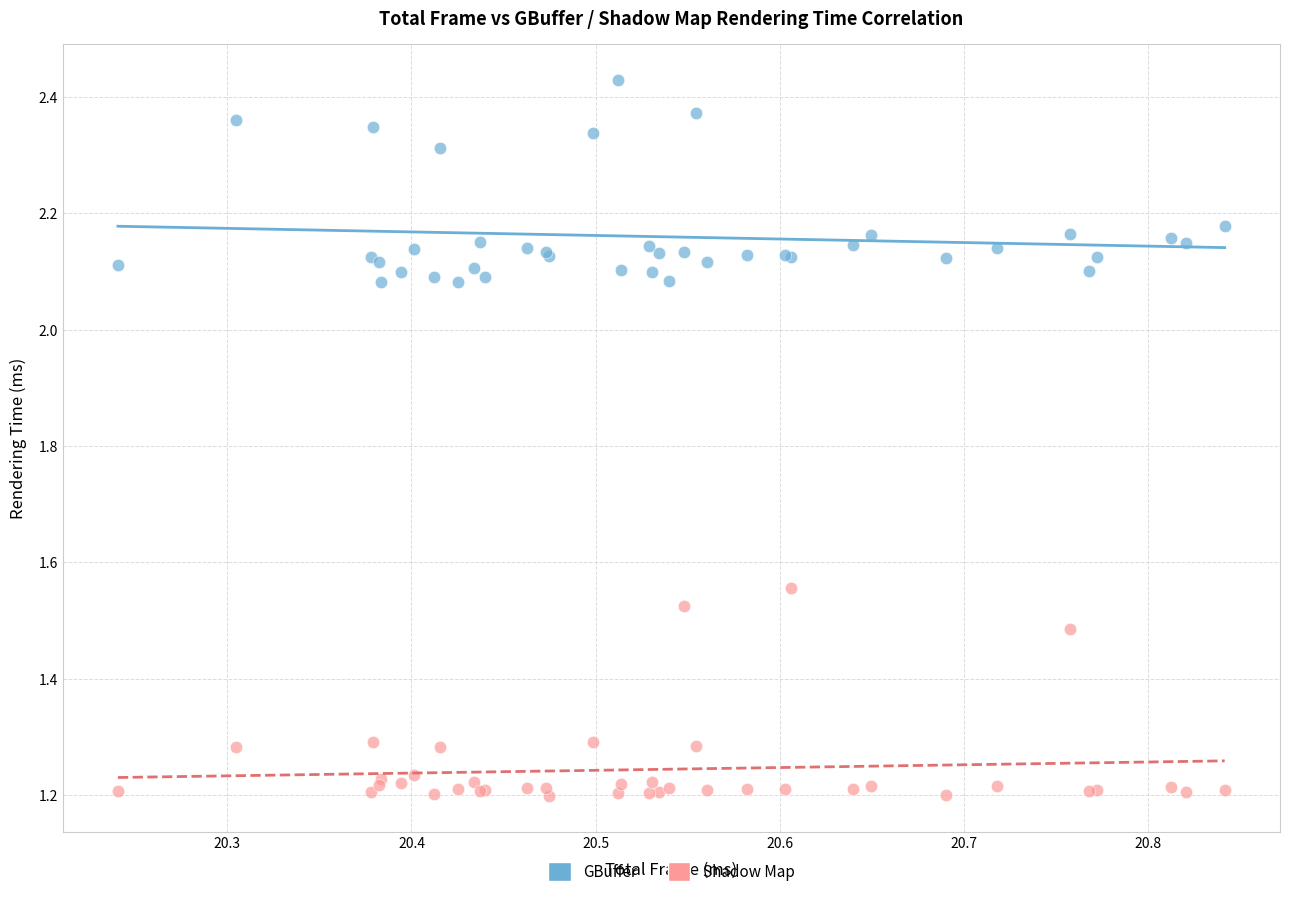

Which series reaches the maximum Y coordinate?

GBuffer